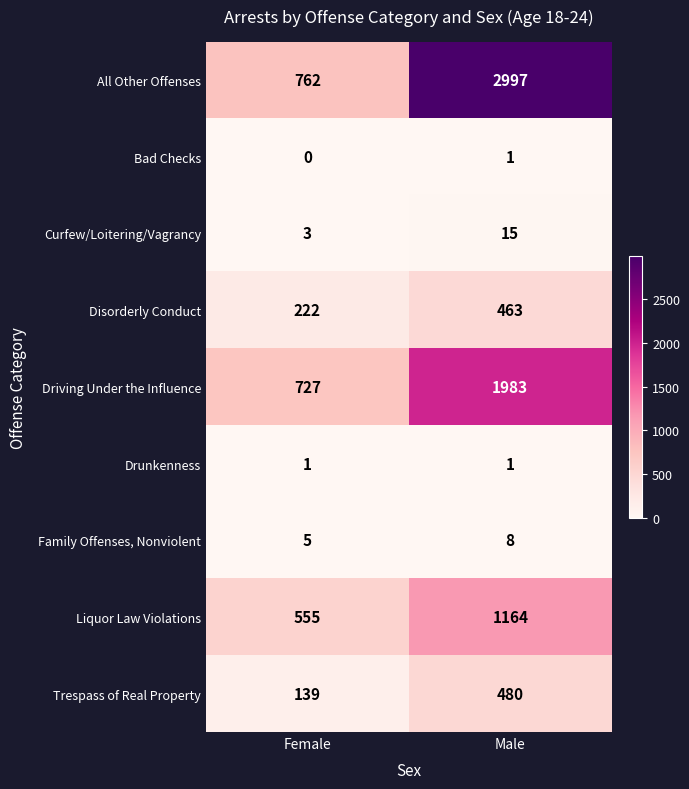

What is the total value across all series at Male?

7112